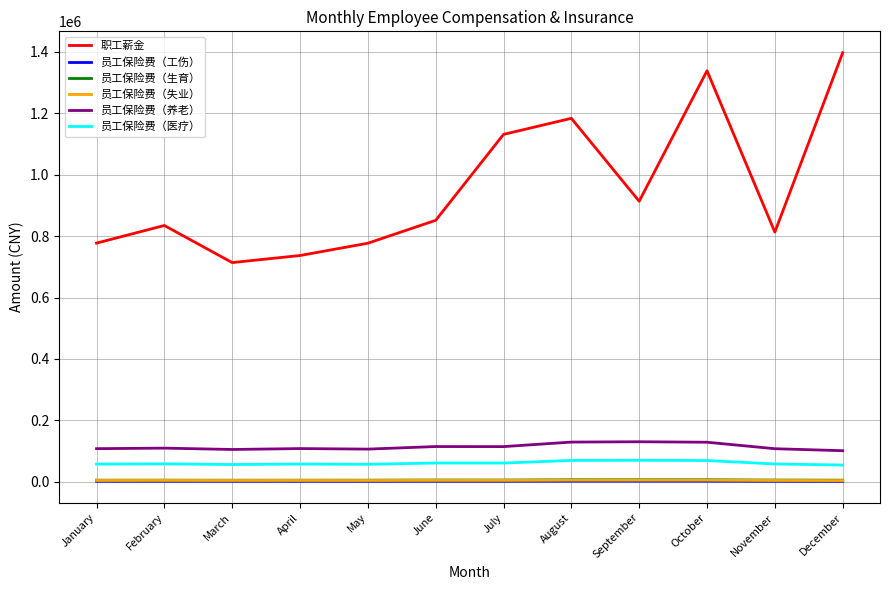

What is the sum of all 员工保险费（生育） values?

68309.8